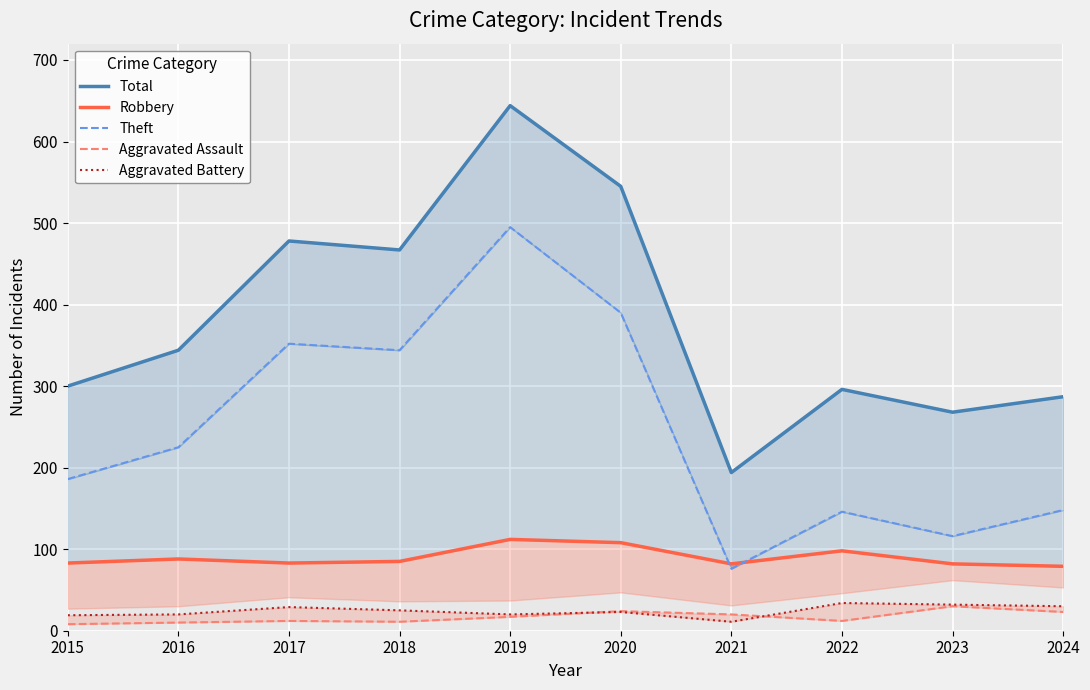

True or false: Aggravated Battery and Total cross at least once.

False